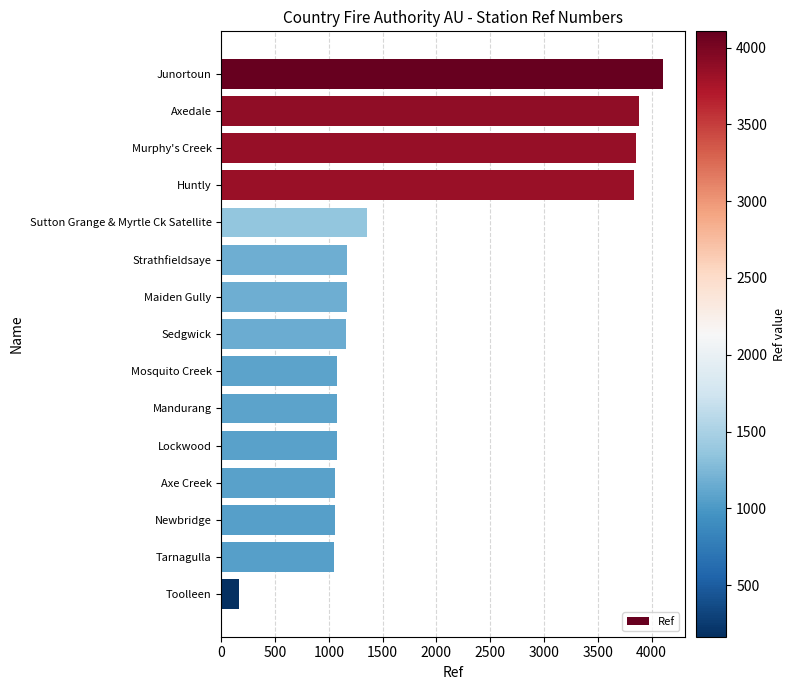

How many bars are there in total?

15